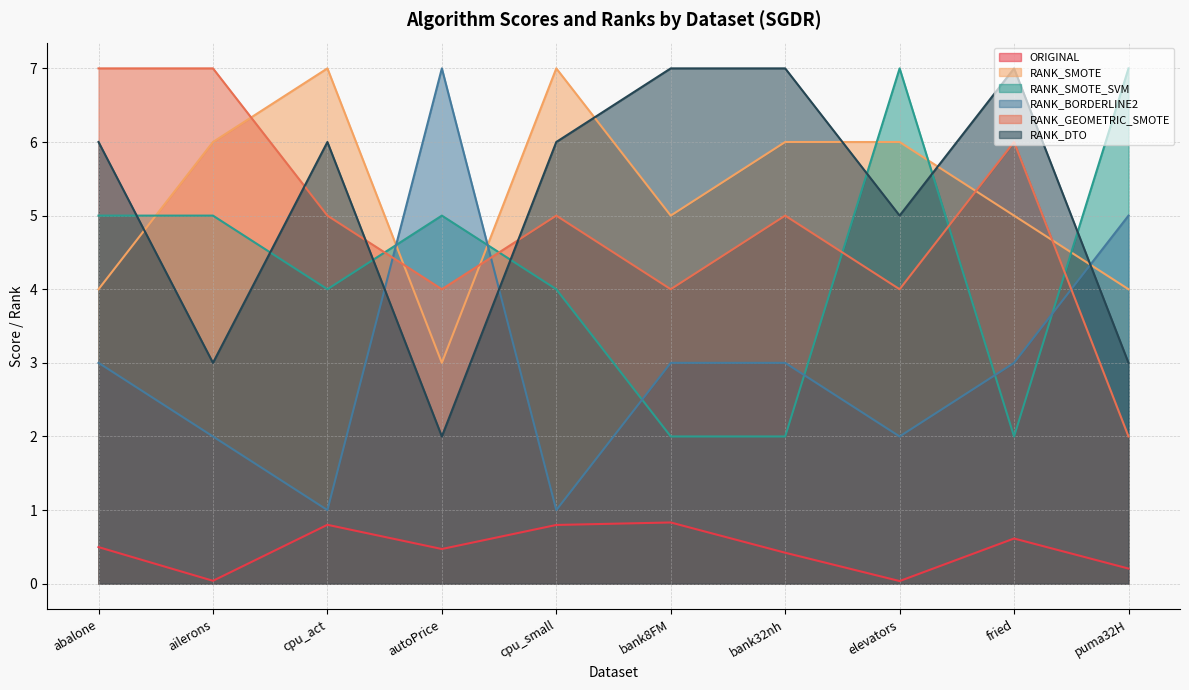

What value does the RANK_GEOMETRIC_SMOTE series have at elevators?

4.0